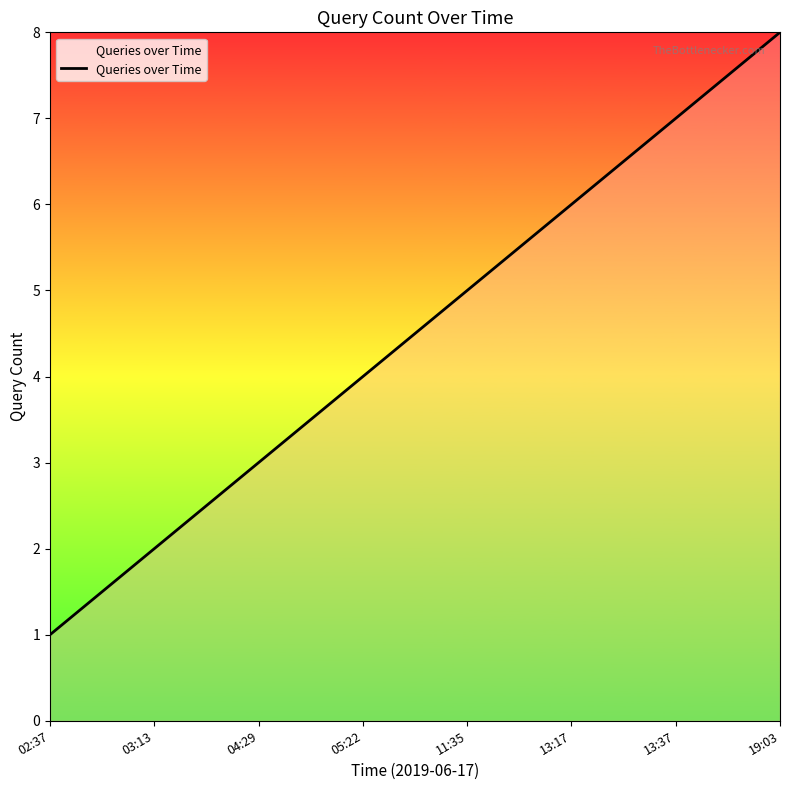

Does the chart have visible grid lines?

No